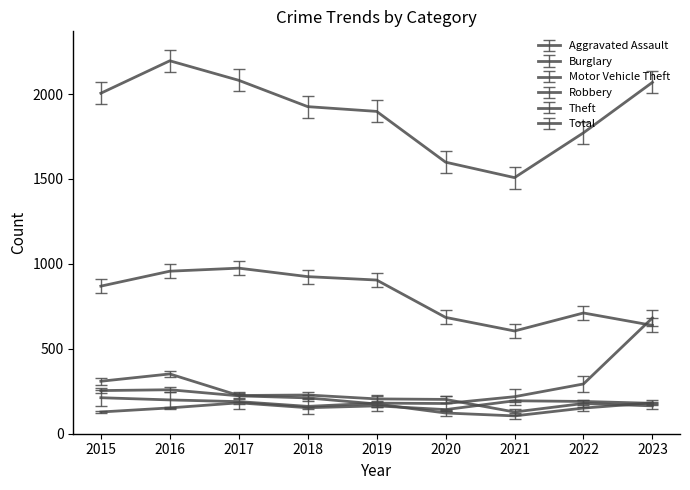

Is the value of Burglary at 2022 greater than the value of Robbery at 2016?

No